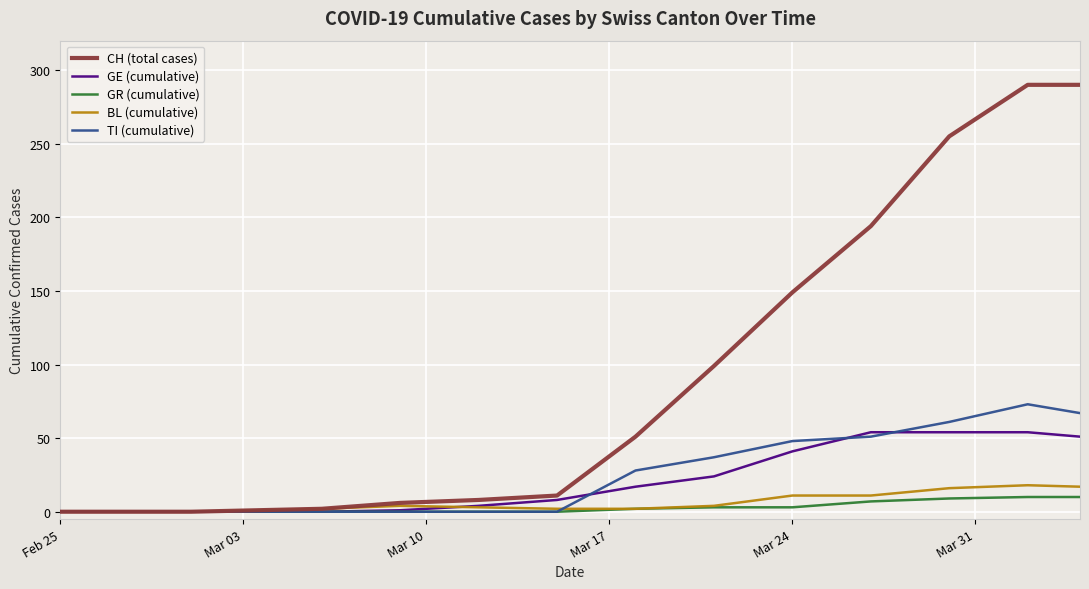

Which series has the largest total across all categories?

CH (total cases)